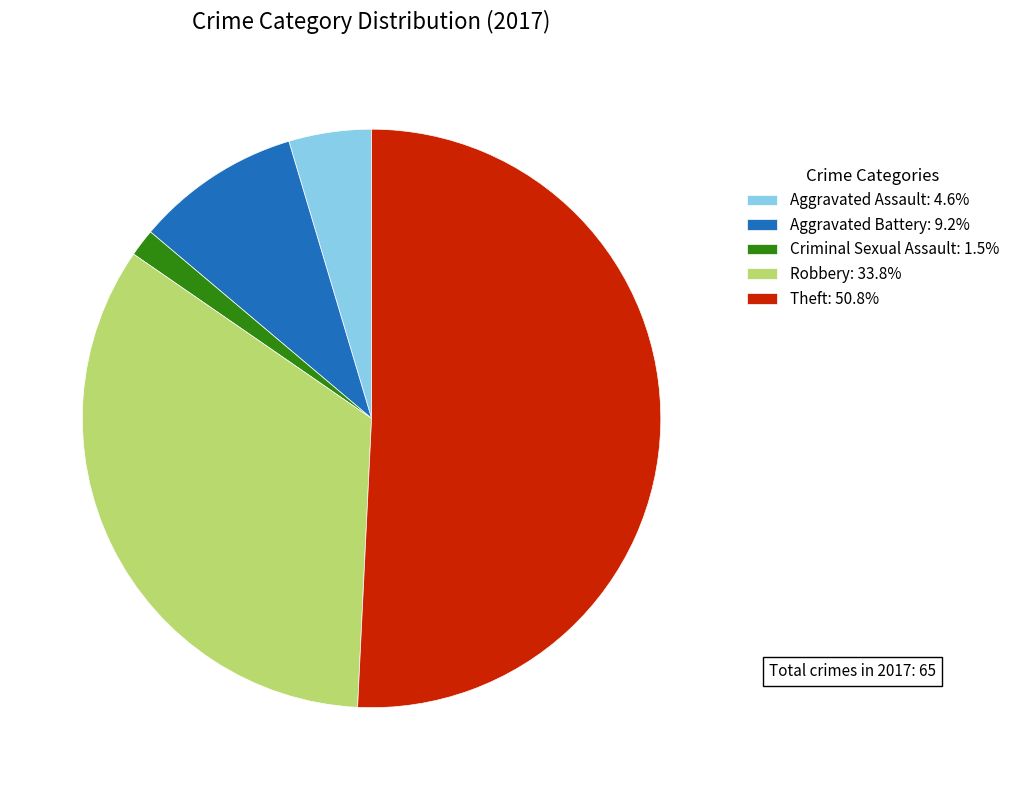

Approximately how many times larger is the value at Aggravated Battery: 9.2% compared to Criminal Sexual Assault: 1.5%?

6.0